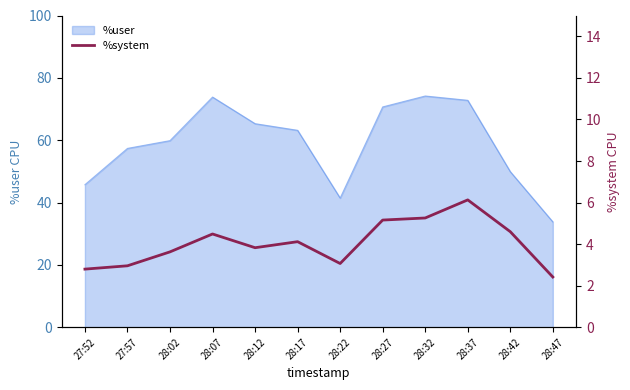

What is the difference between the maximum and second lowest values?

3.3